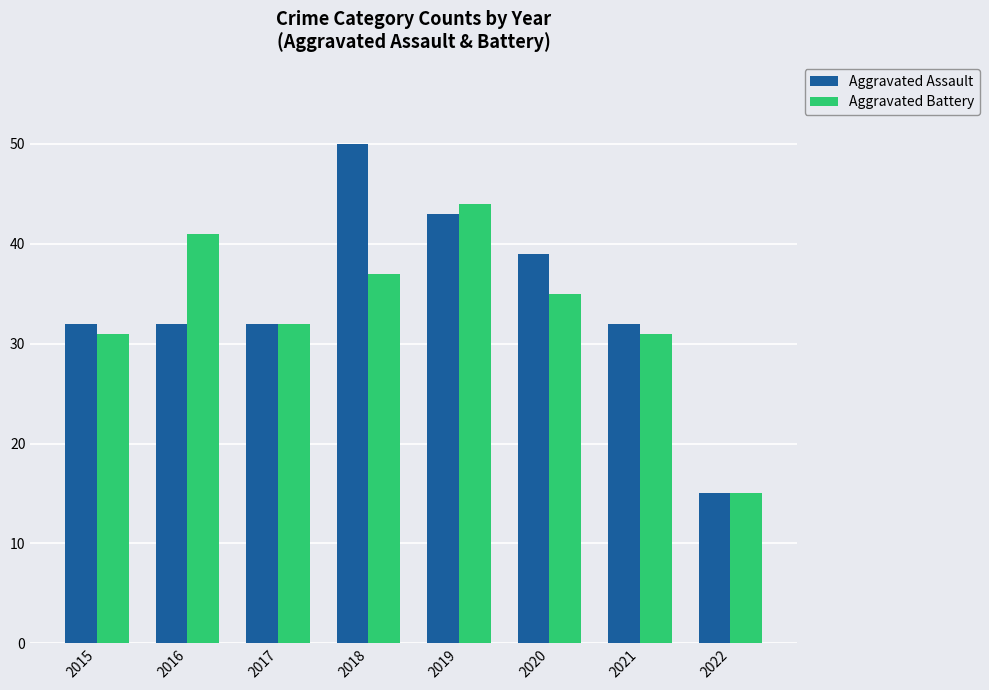

Read the Aggravated Battery value at 2018.

37